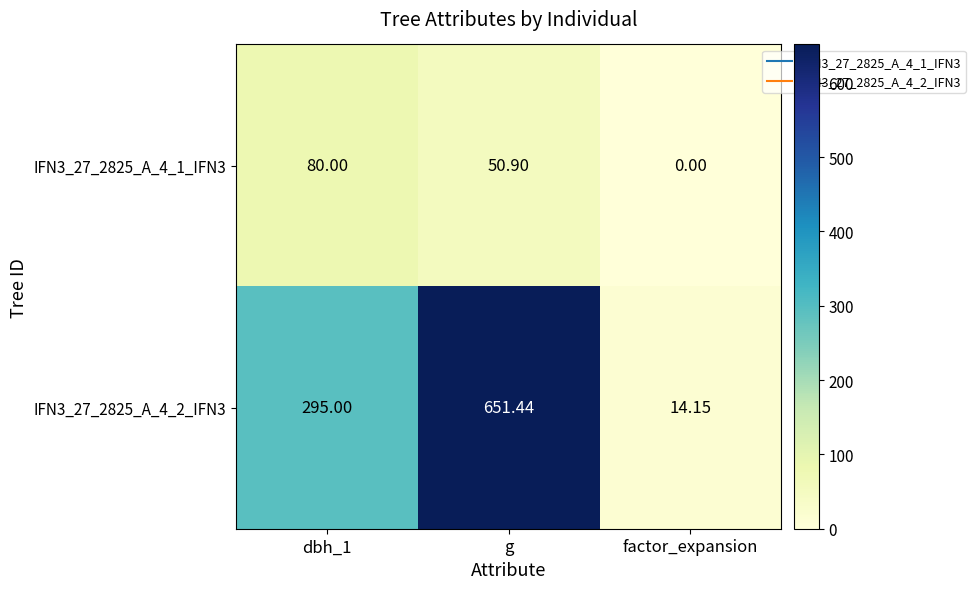

How many series are shown in this chart?

2